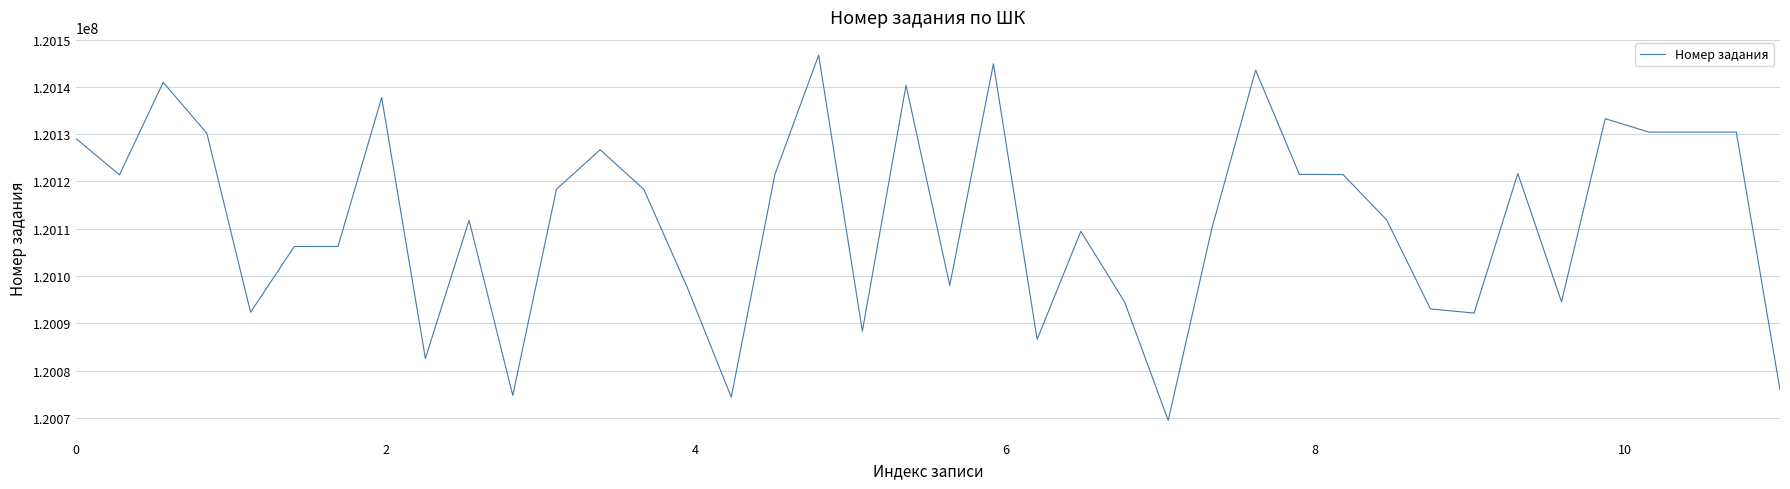

What is the difference between the maximum and minimum values?

77268